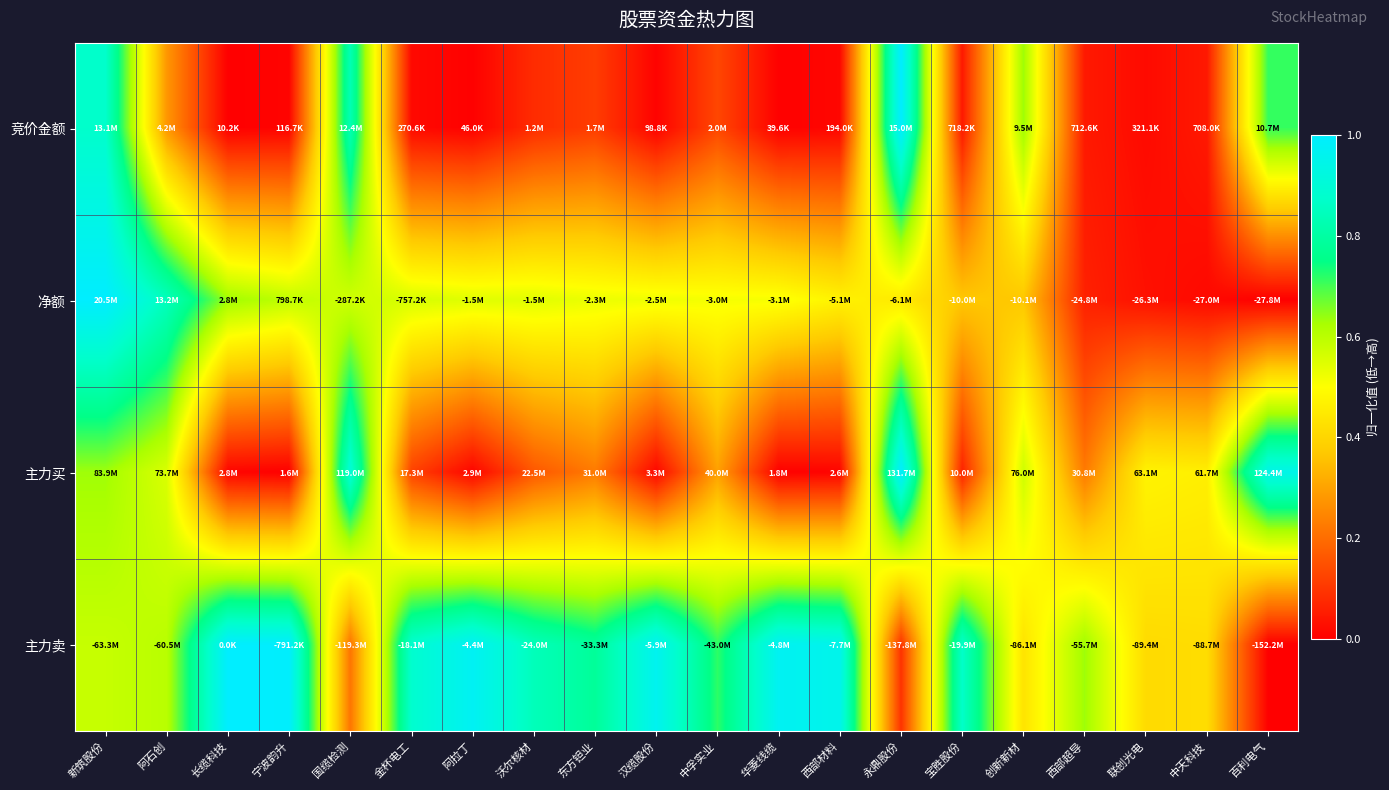

Which label corresponds to the smallest value in the chart?

长缆科技